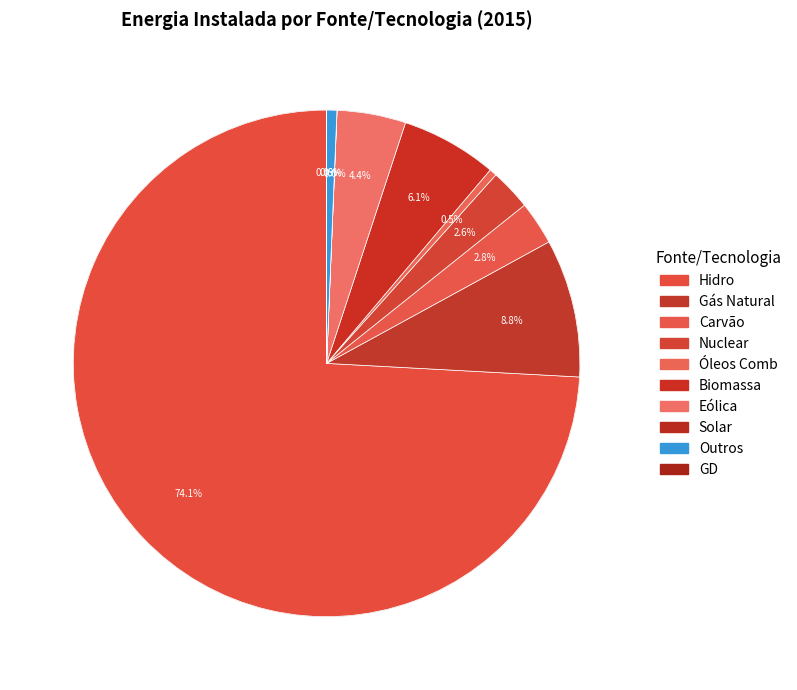

To the nearest percent, what percentage of the pie is Outros?

1%